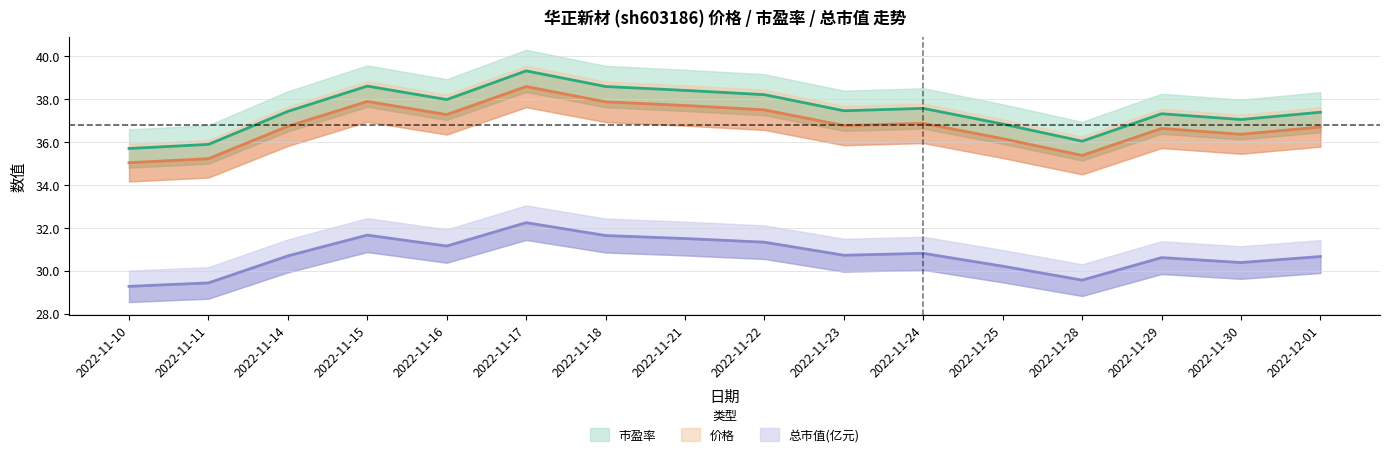

Where is 总市值(亿元) nearest to the value 30?

2022-11-25